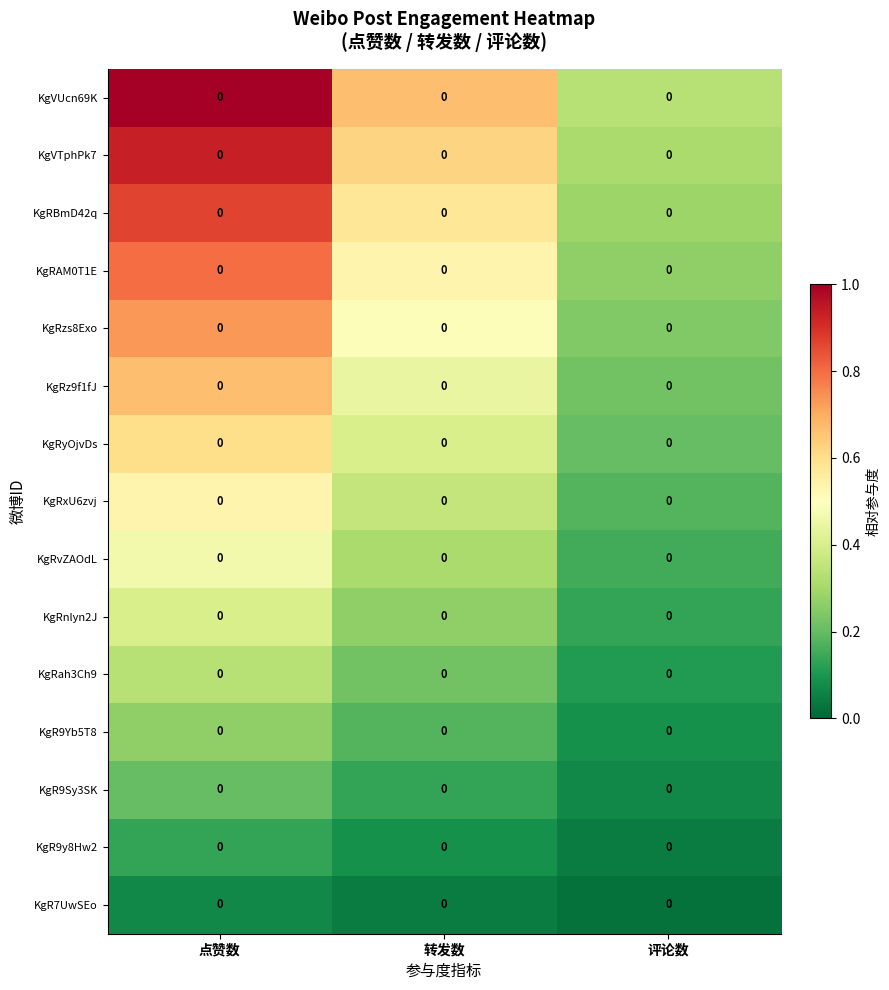

Which series has the largest total across all categories?

KgVUcn69K